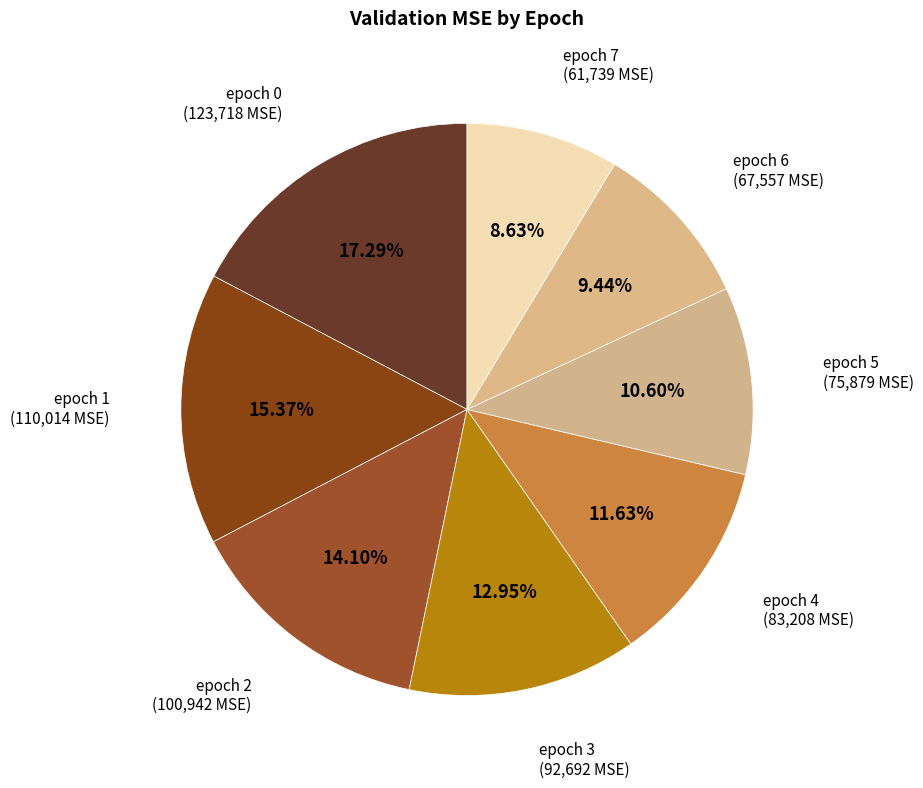

Is there a majority slice in this chart?

No